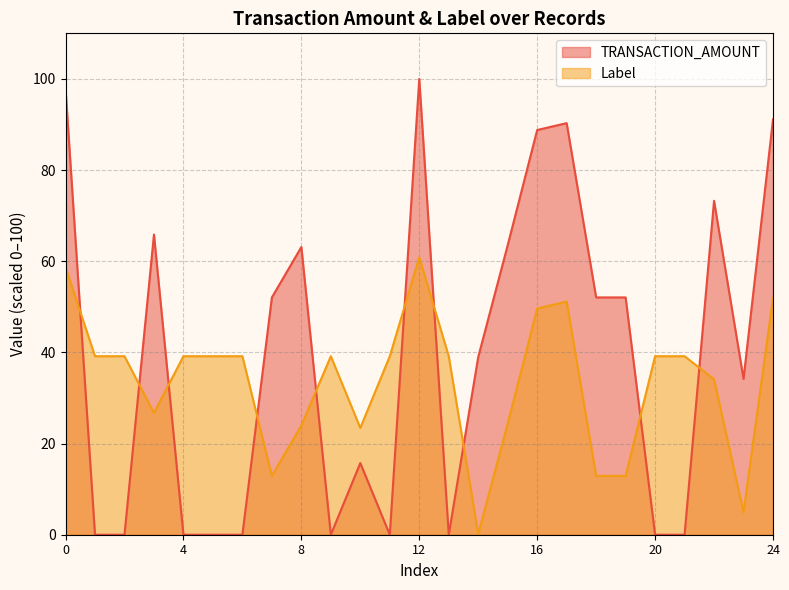

List the series in order of their overall mean, highest first.

TRANSACTION_AMOUNT, Label